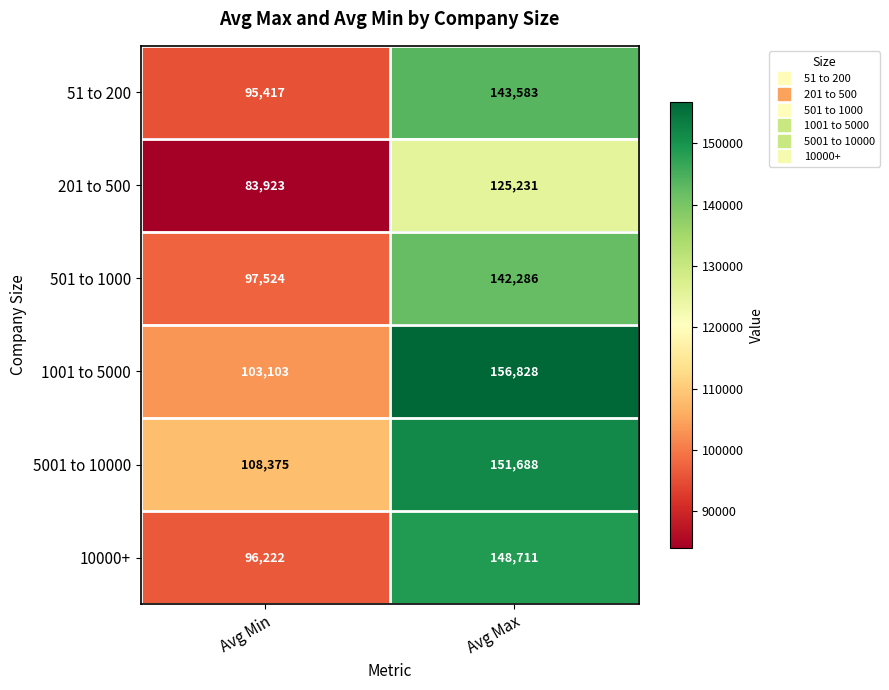

Rank the series by their maximum value, from highest to lowest.

1001 to 5000, 5001 to 10000, 10000+, 51 to 200, 501 to 1000, 201 to 500